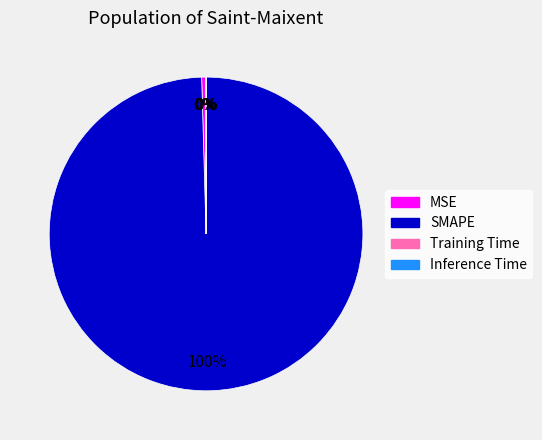

The SMAPE slice represents 90% of the pie. True or false?

False